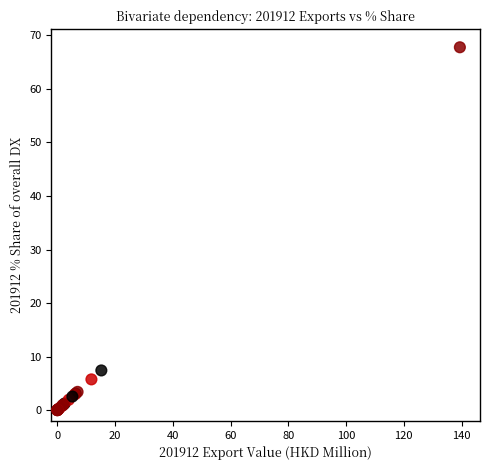

What Y value in the scatter plot is closest to 33?

7.4